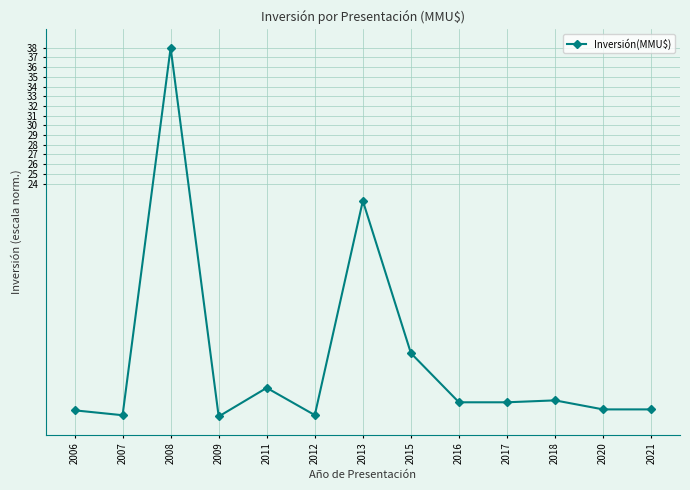

True or false: the data has more than 2 interior local peaks.

True